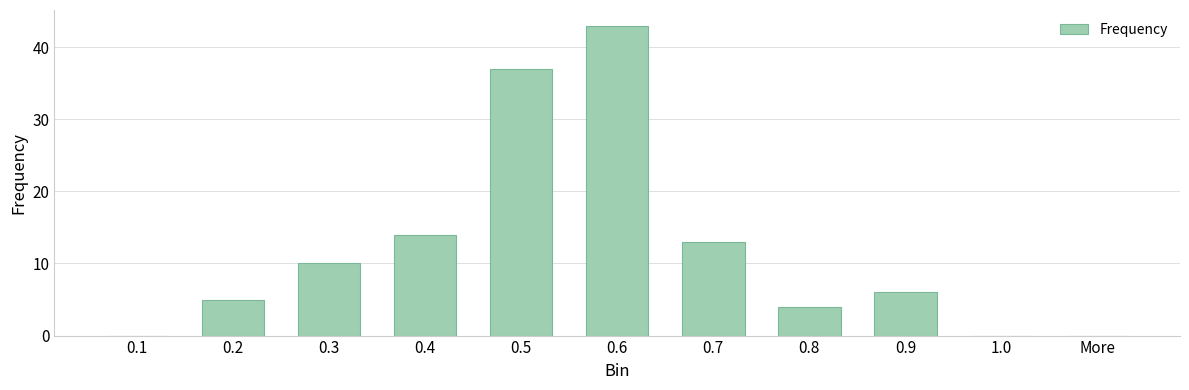

How many series are shown in this chart?

1